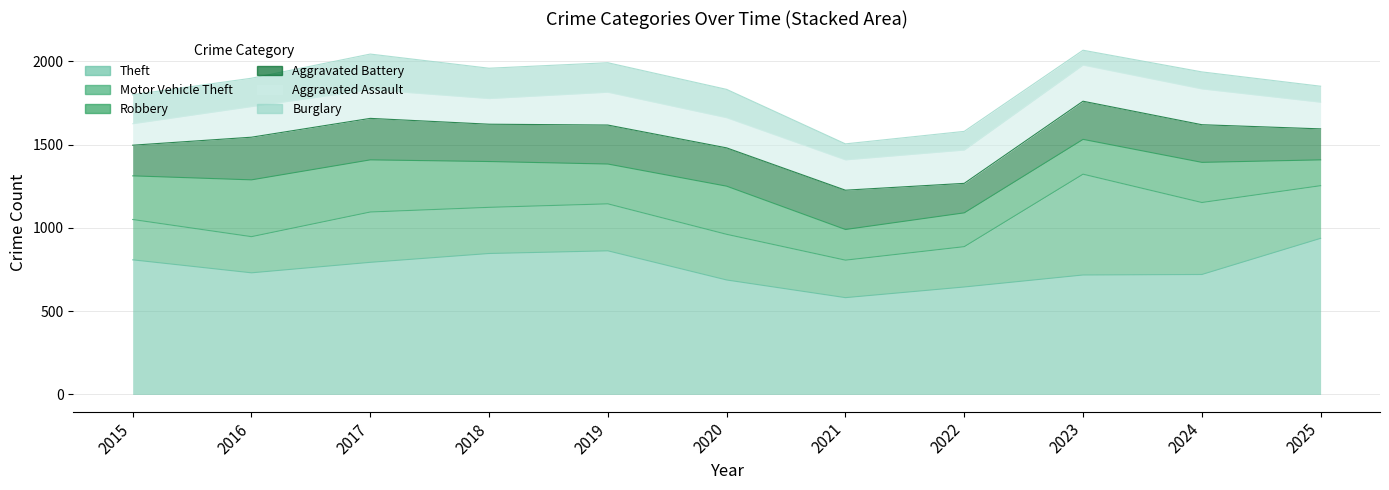

How many lines are shown in the chart?

6